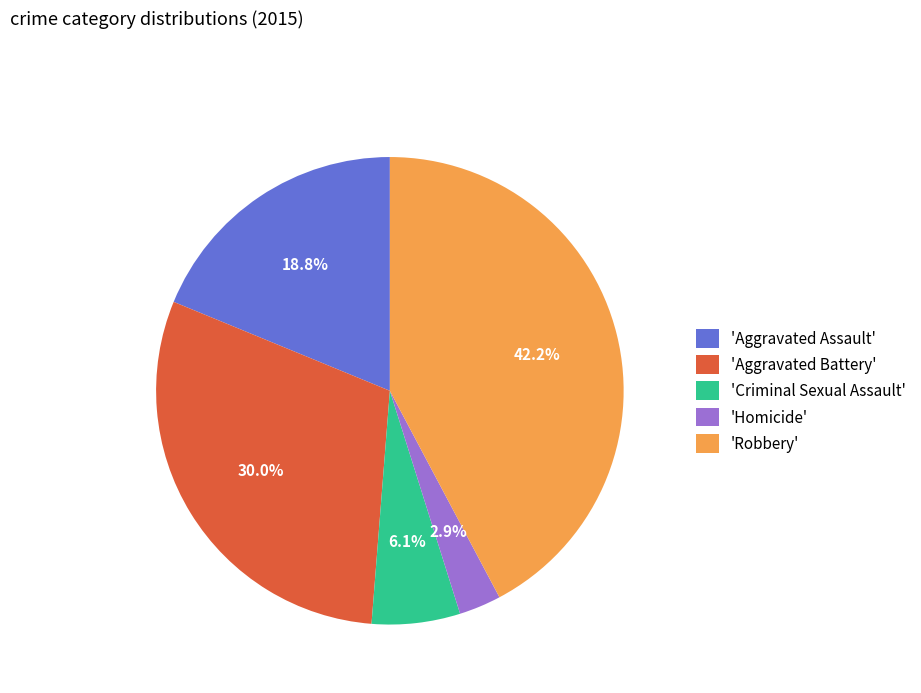

What is the total percentage of 'Homicide' and 'Aggravated Assault'?

21.7%